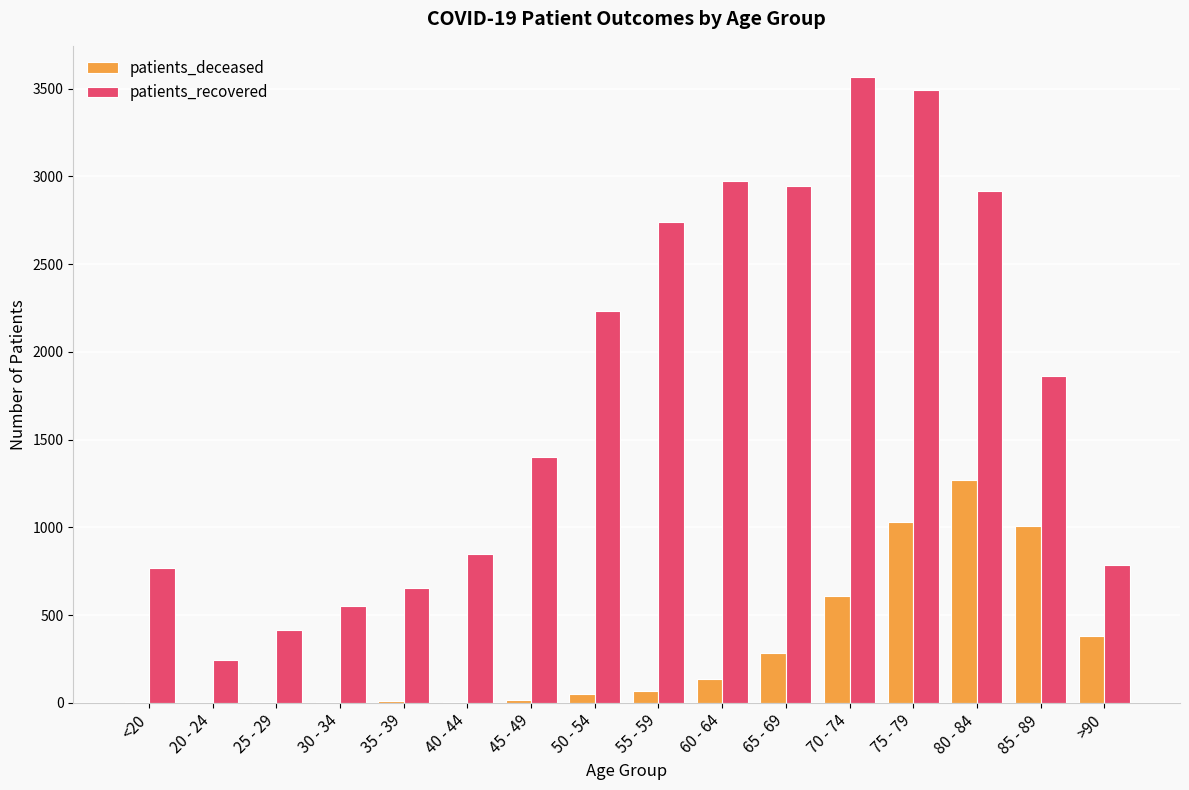

Which series has the largest range (max minus min)?

patients_recovered